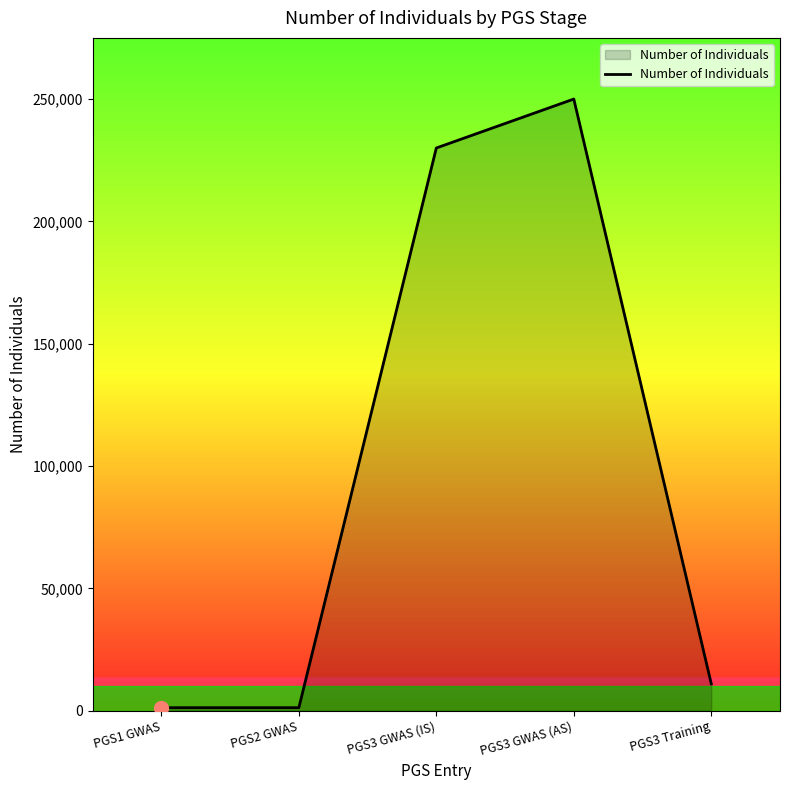

At which category does the data reach its first local peak?

PGS3 GWAS (AS)